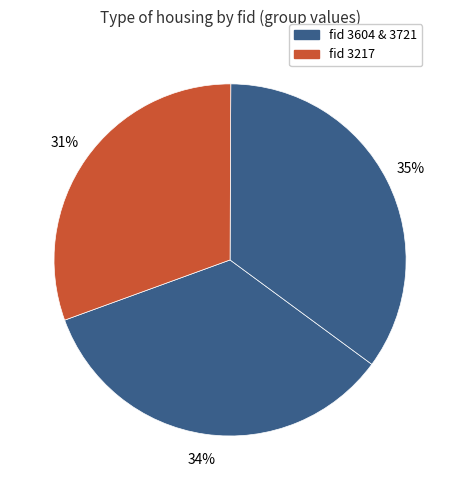

How many slices are in this pie chart?

3